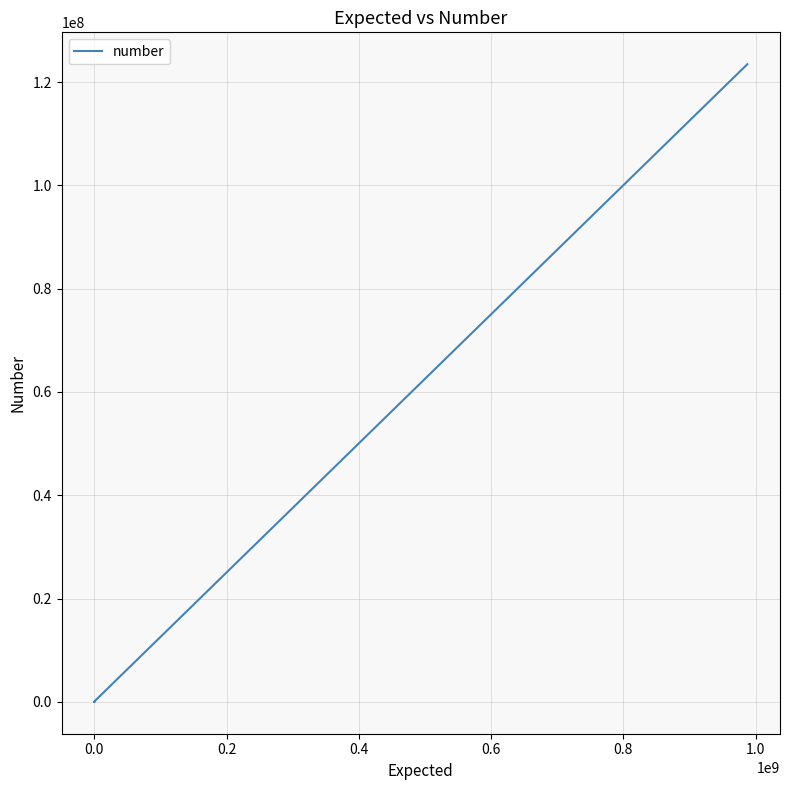

How many distinct data groups are displayed?

1